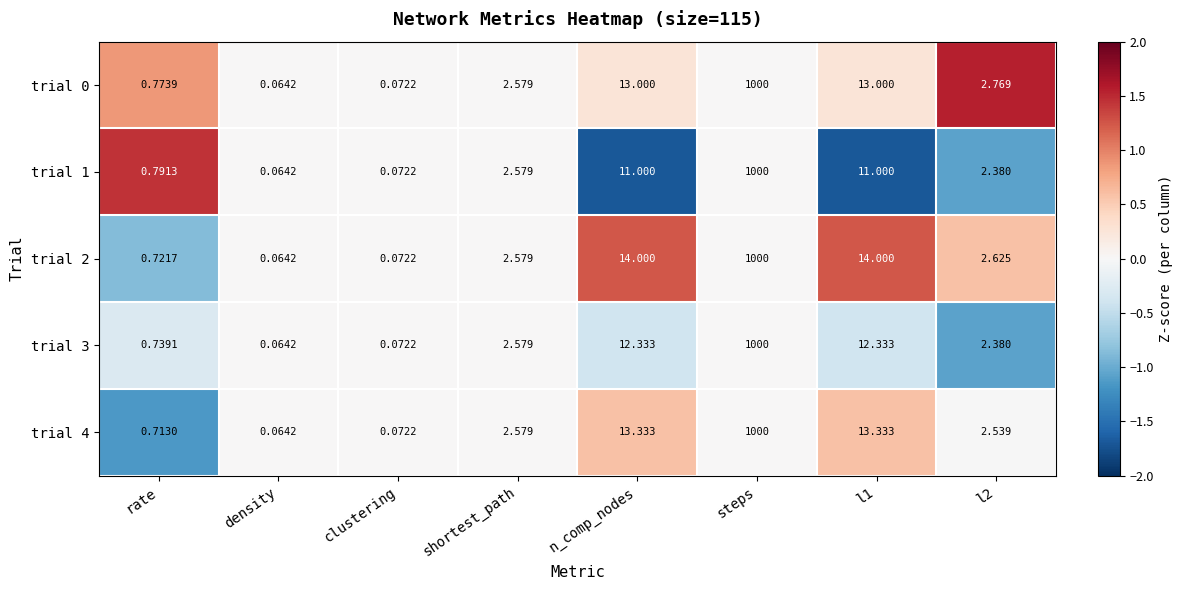

How many distinct data groups are displayed?

5